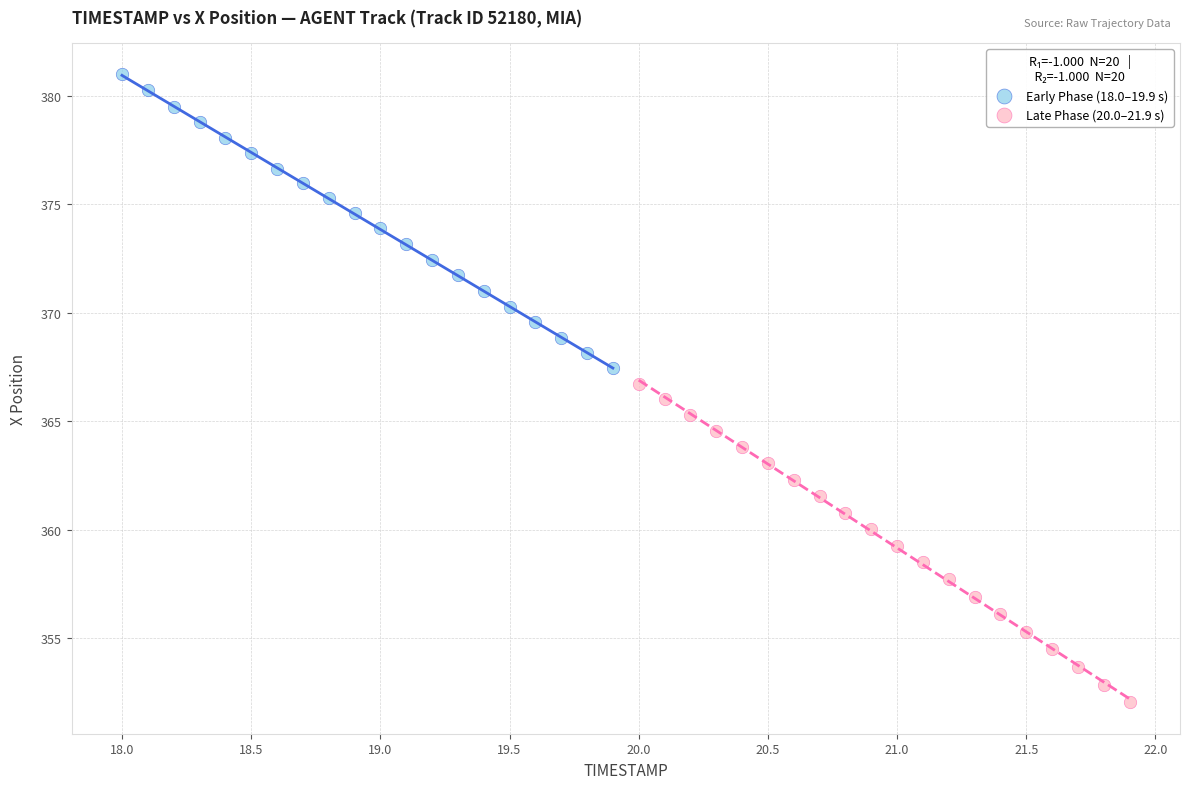

Which series has the largest Y range (max minus min)?

Late Phase (20.0–21.9 s)